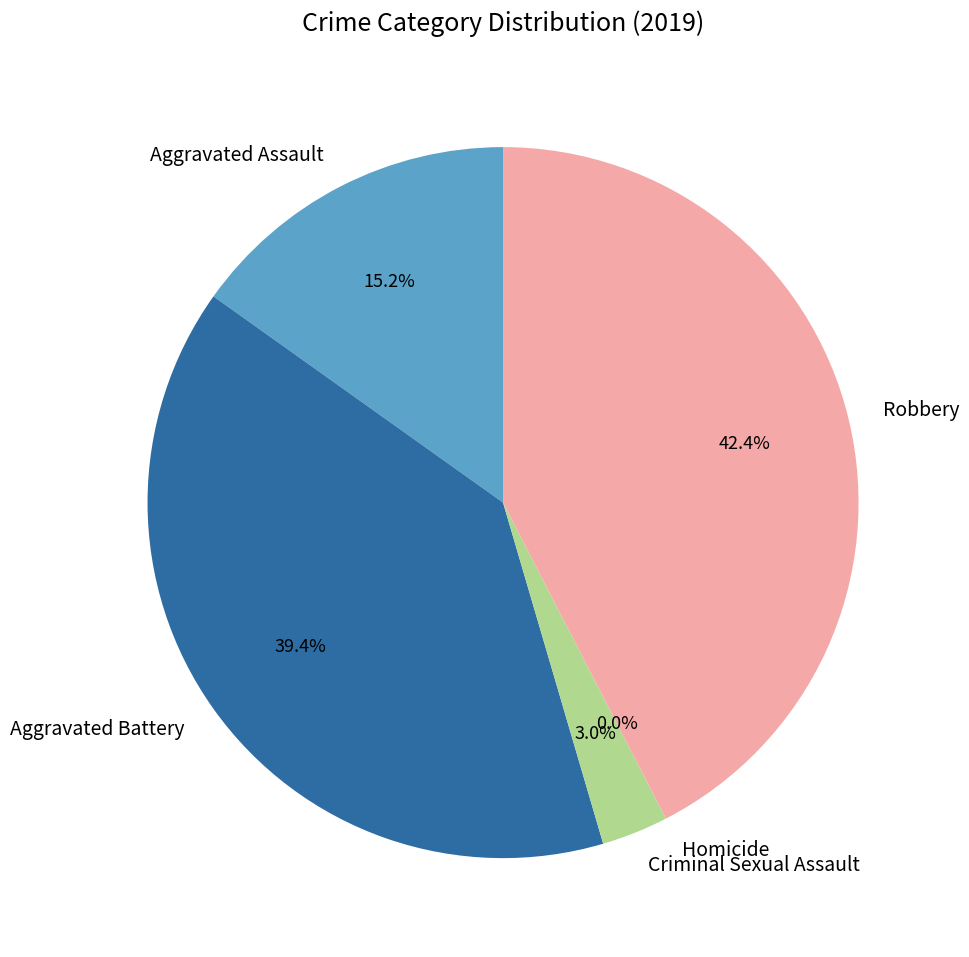

Is it true that Aggravated Assault is 30% of the pie?

False